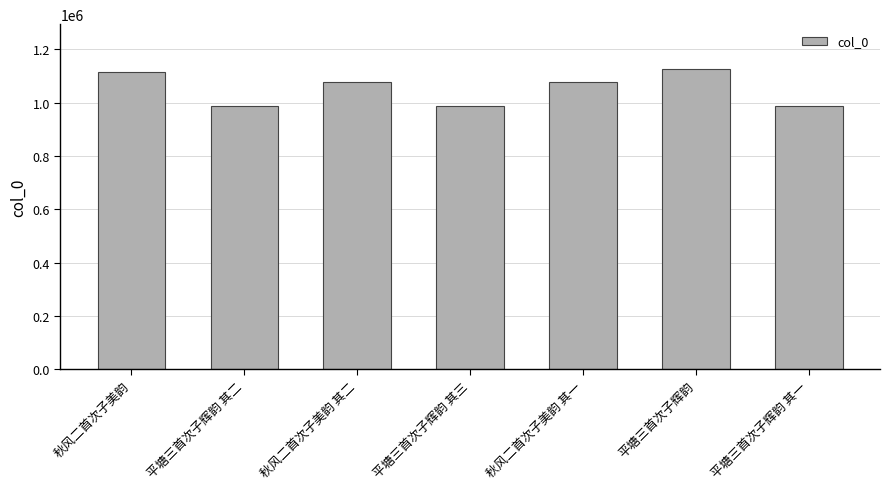

What value does the data have at 平塘三首次子辉韵 其三, to the nearest 100?

986200